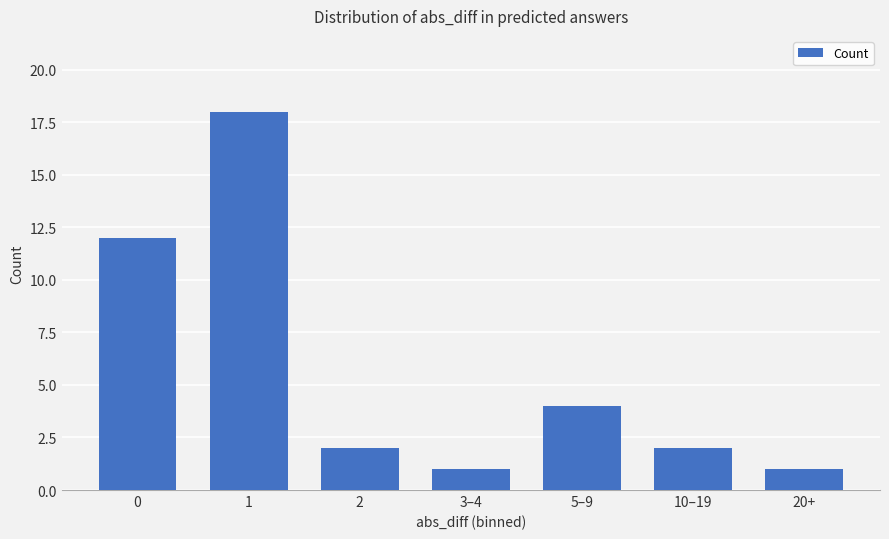

What is the greatest value displayed?

18